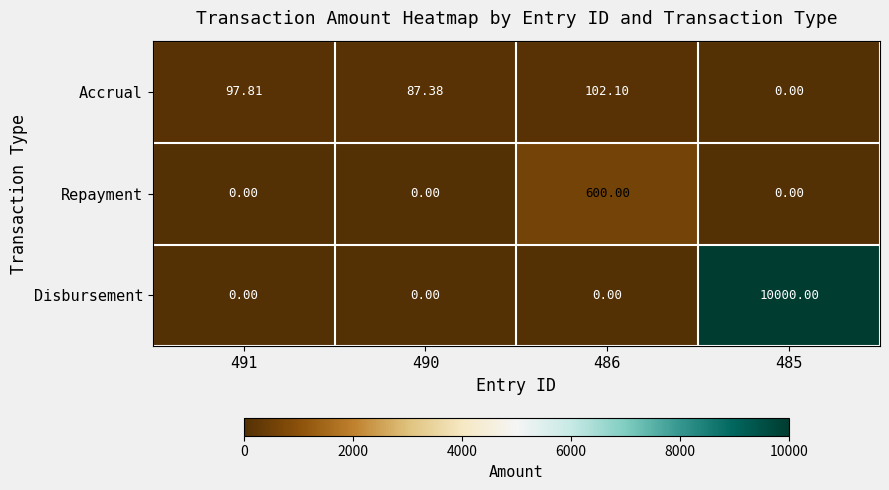

Is the value of Disbursement at 485 greater than the value of Repayment at 486?

Yes